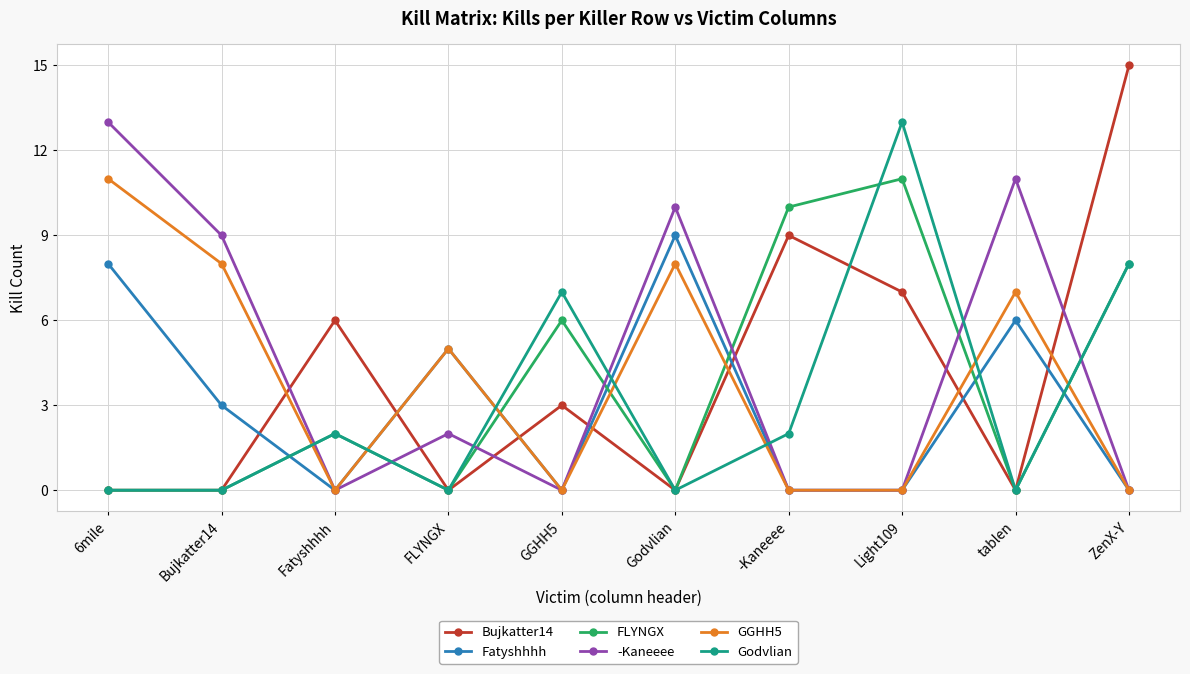

At how many categories does at least one series exceed 0?

10